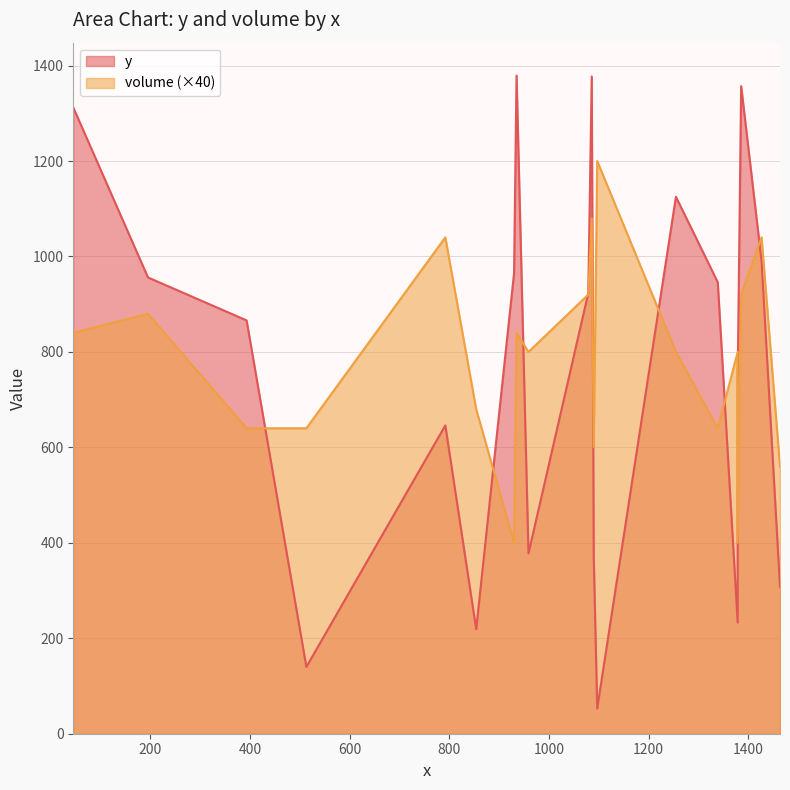

Reading left to right, extract all data points from this chart.

y: 1312	956	866	140	646	219	965	1379	378	923	1377	371	53	1125	946	233	745	1357	990	308
volume: 840	880	640	640	1040	680	400	840	800	920	1080	600	1200	800	640	800	400	920	1040	560